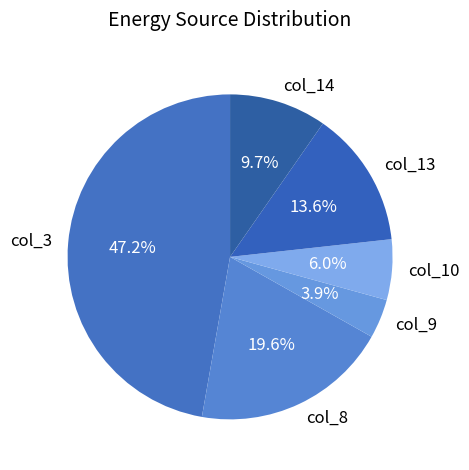

Between col_10 and col_3, which is larger?

col_3